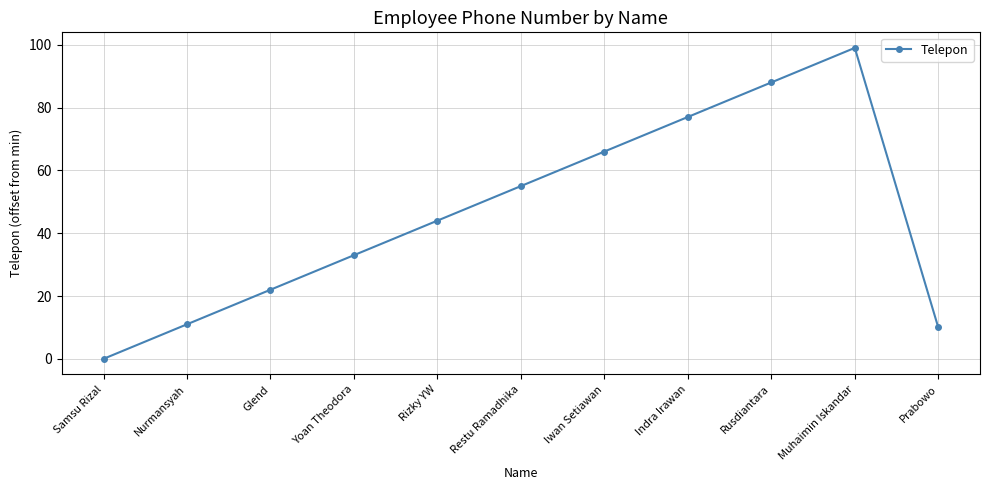

List the labels in order of value, smallest first.

Samsu Rizal, Prabowo, Nurmansyah, Glend, Yoan Theodora, Rizky YW, Restu Ramadhika, Iwan Setiawan, Indra Irawan, Rusdiantara, Muhaimin Iskandar